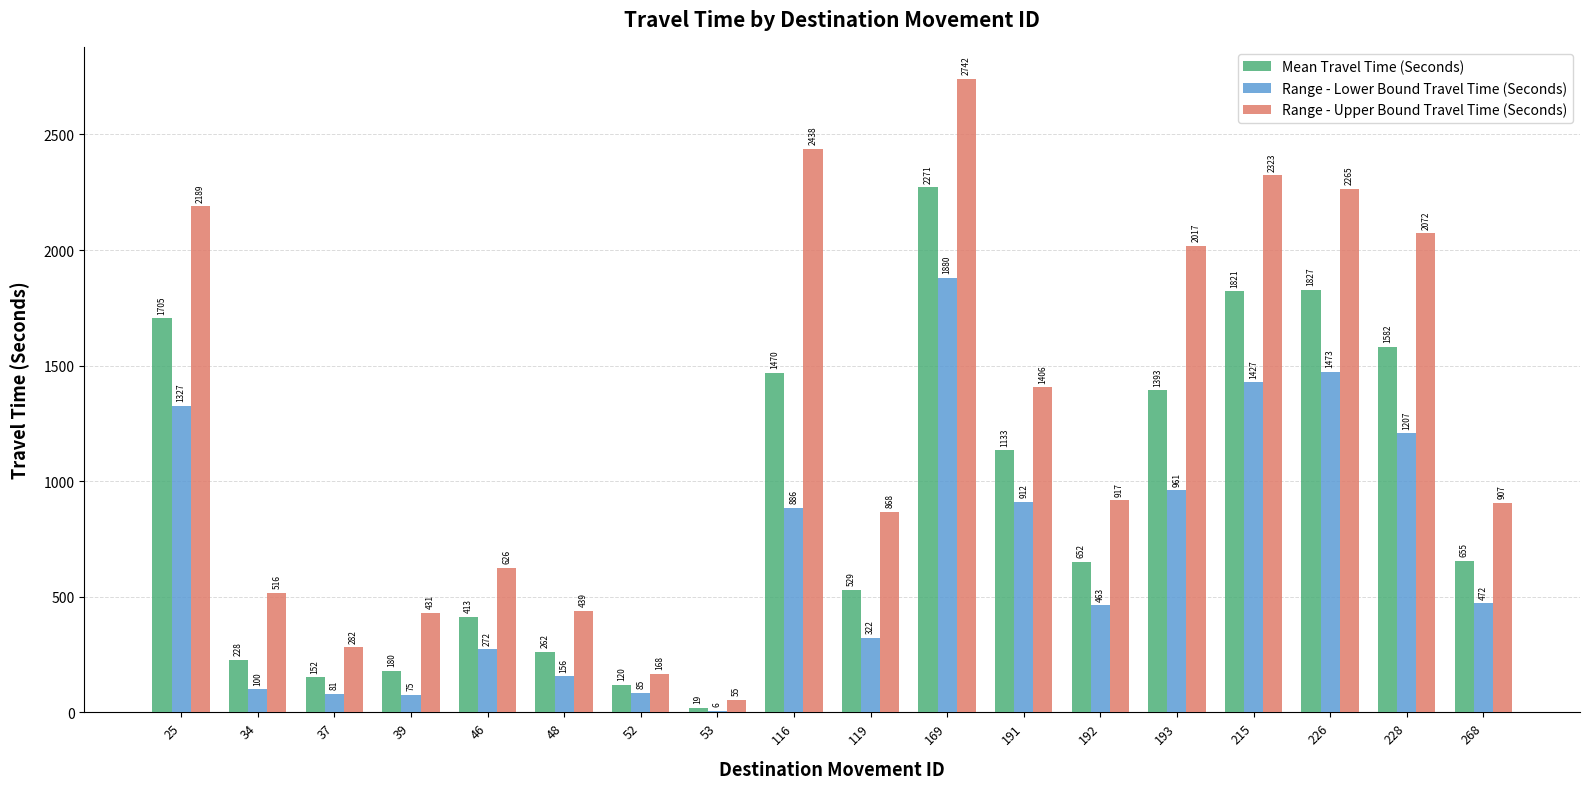

Reading right to left, list all the values displayed in this chart.

Mean Travel Time (Seconds): 655	1582	1827	1821	1393	652	1133	2271	529	1470	19	120	262	413	180	152	228	1705
Range - Lower Bound Travel Time (Seconds): 472	1207	1473	1427	961	463	912	1880	322	886	6	85	156	272	75	81	100	1327
Range - Upper Bound Travel Time (Seconds): 907	2072	2265	2323	2017	917	1406	2742	868	2438	55	168	439	626	431	282	516	2189